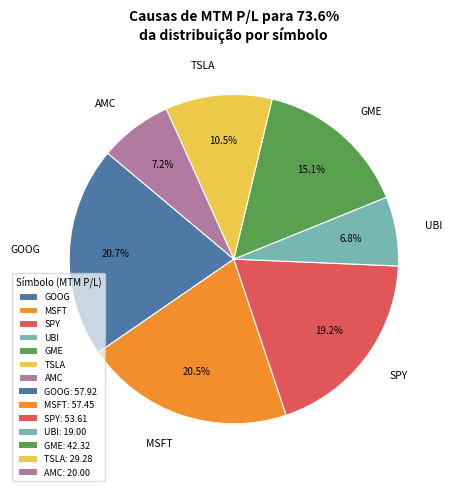

To the nearest percent, what is the difference between the largest and smallest slice percentages?

14%